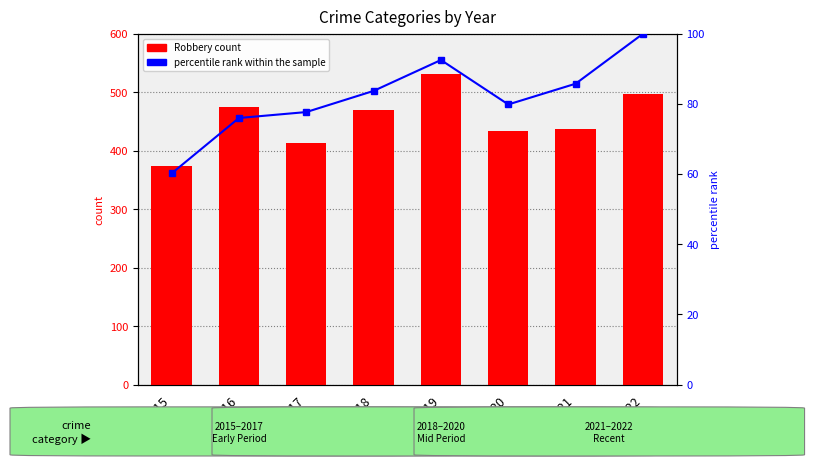

What is the difference between the maximum and minimum values in the percentile rank within the sample series?

39.8